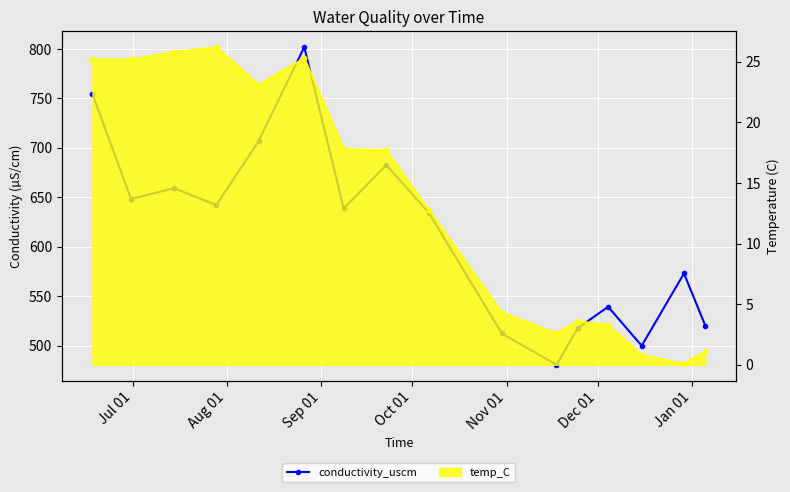

True or false: temp_C and conductivity_uscm intersect in this chart.

False